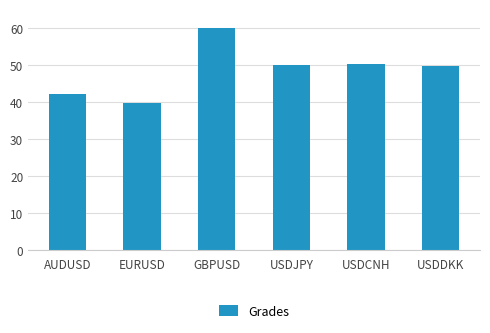

What is the ratio of the value at USDCNH to the value at EURUSD?

1.3